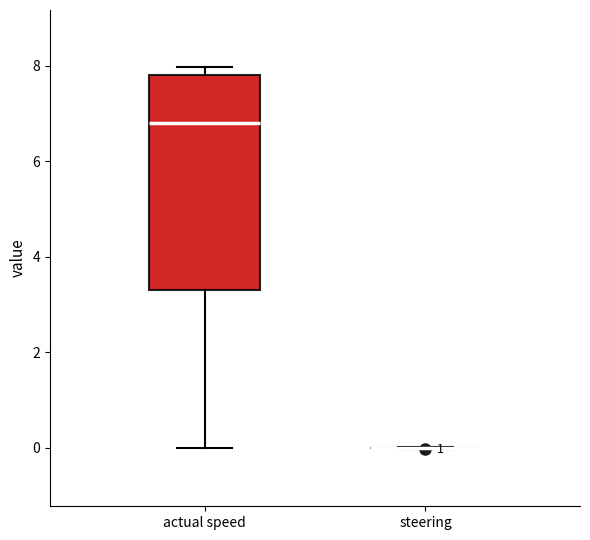

Reading left to right, transcribe this box plot: for each box, give where its median line is, the range the box spans, and where its two whiskers end, as read against the y-axis. The values are not printed on the chart, so give them approximately, as read against the axis.

actual speed: median 6.8, box 3.4 to 7.8, whiskers 0.0 to 8.0
steering: box collapsed to a line at 0.0, whiskers 0.0 to 0.0